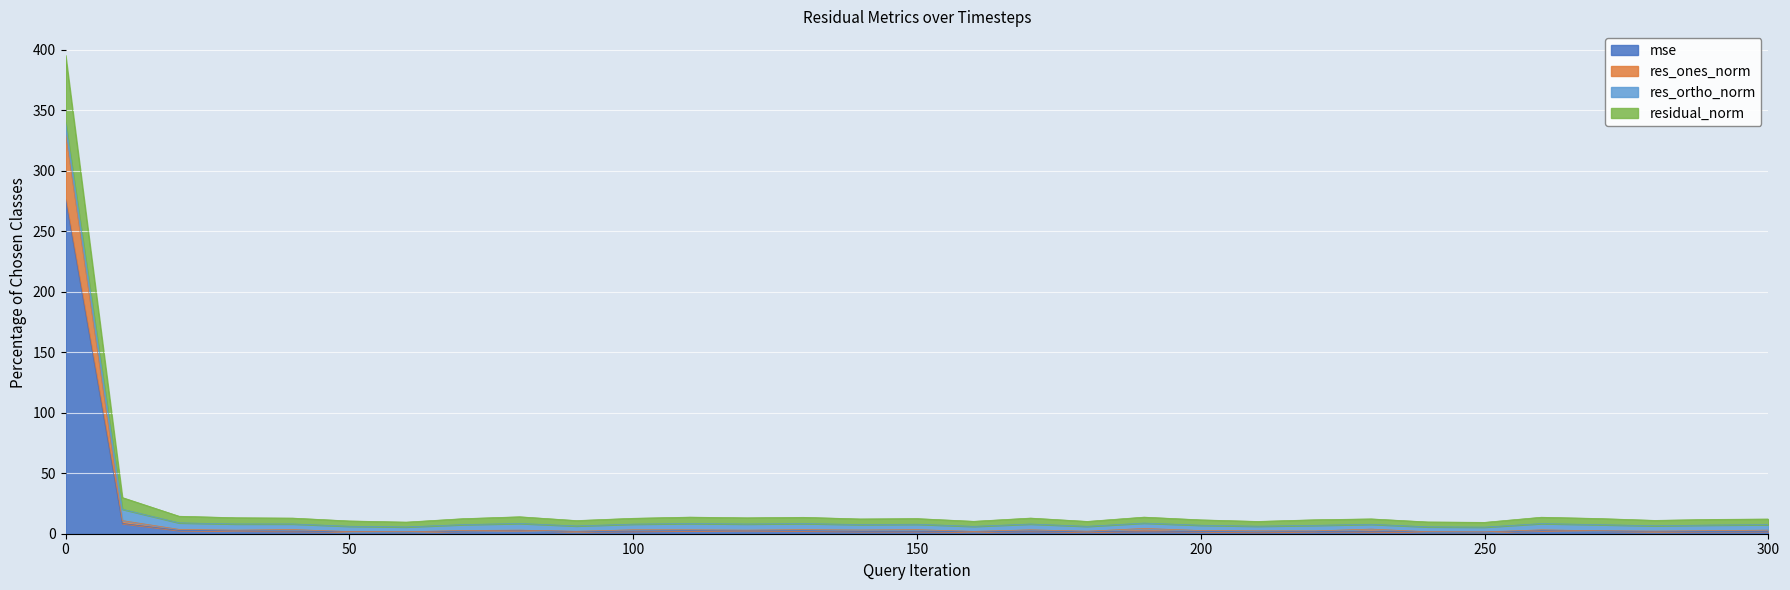

Is it true that residual_norm equals 13.7 at 190?

True